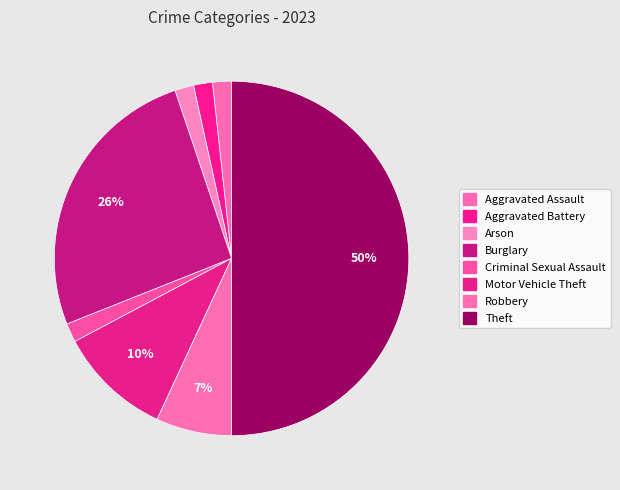

Rank the categories by value from highest to lowest.

Theft, Burglary, Motor Vehicle Theft, Robbery, Aggravated Assault, Aggravated Battery, Arson, Criminal Sexual Assault